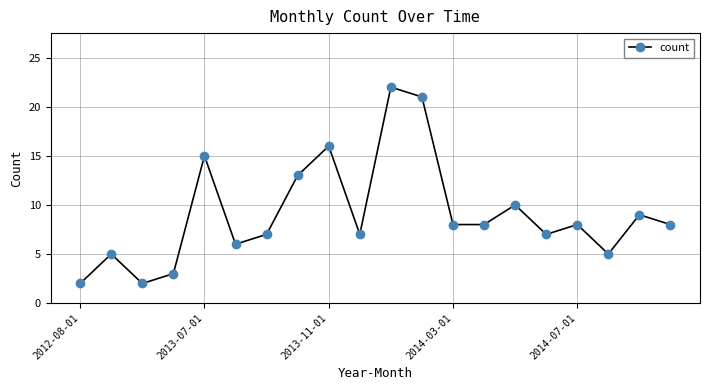

What is the difference between the second highest and minimum values?

19